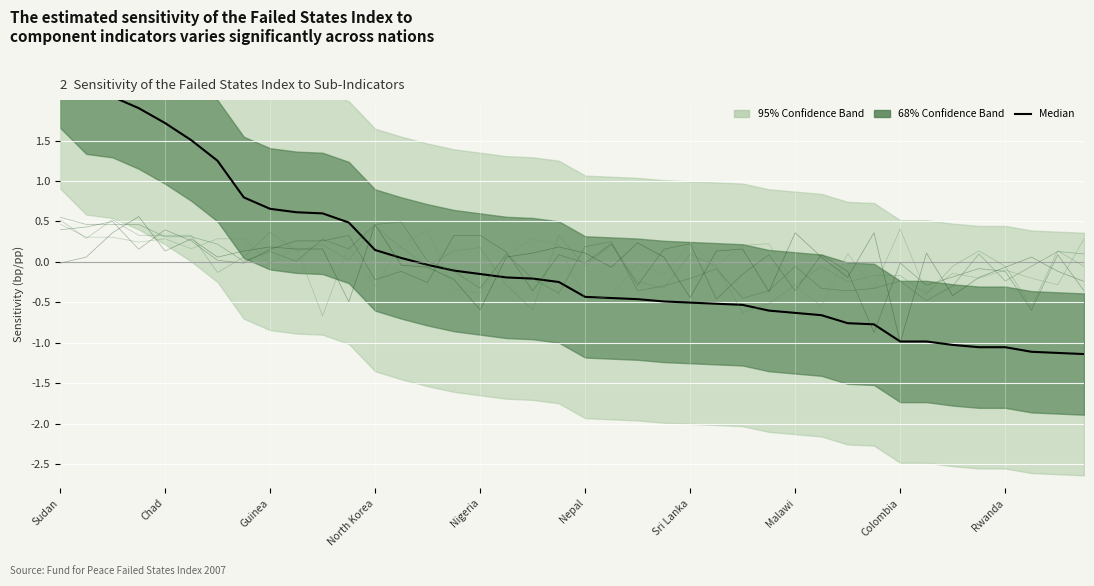

How many categories are shown in the chart?

40